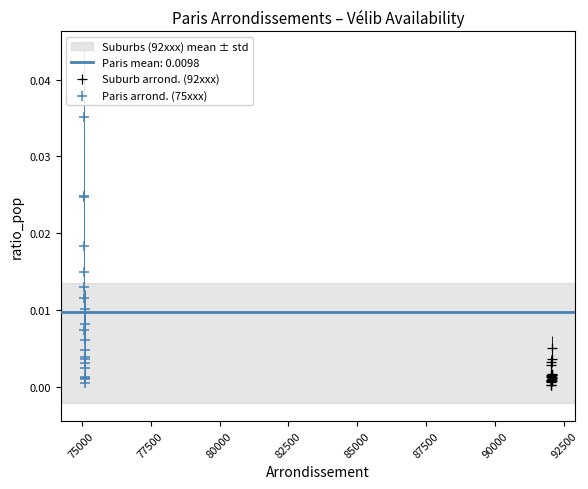

Which series contains the highest Y value?

Paris arrond. (75xxx)